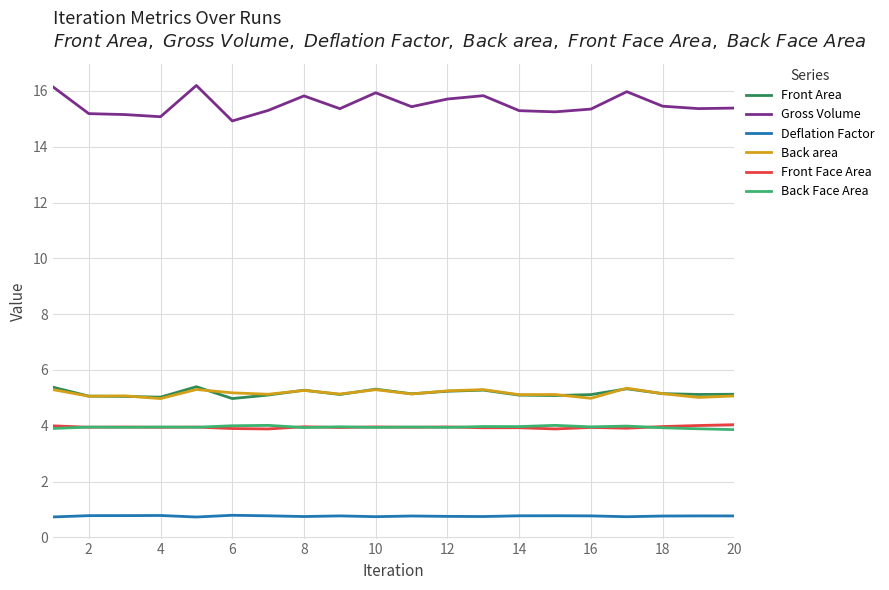

Which series has the largest total across all categories?

Gross Volume